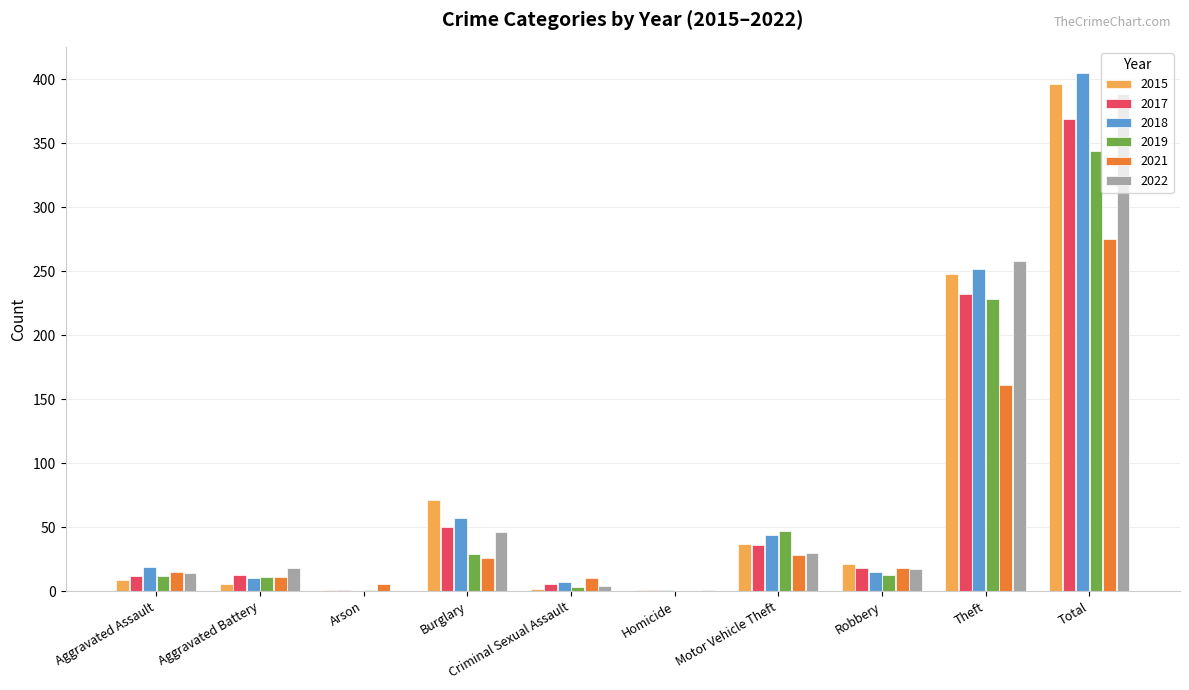

Which series changed the most between Aggravated Assault and Motor Vehicle Theft?

2019